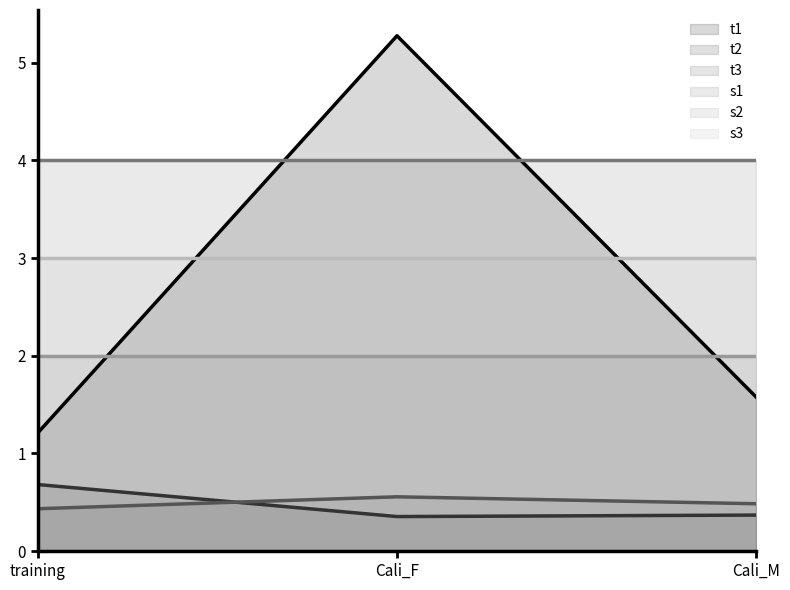

How many t3 values are between 0 and 1?

3